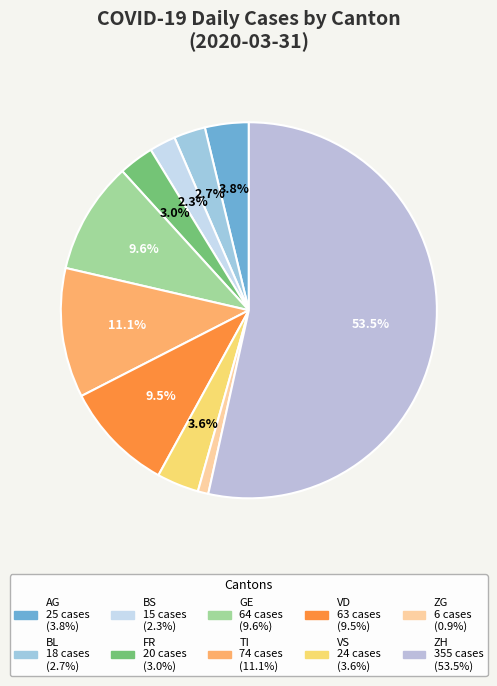

Does VS account for over 50% of the chart?

No